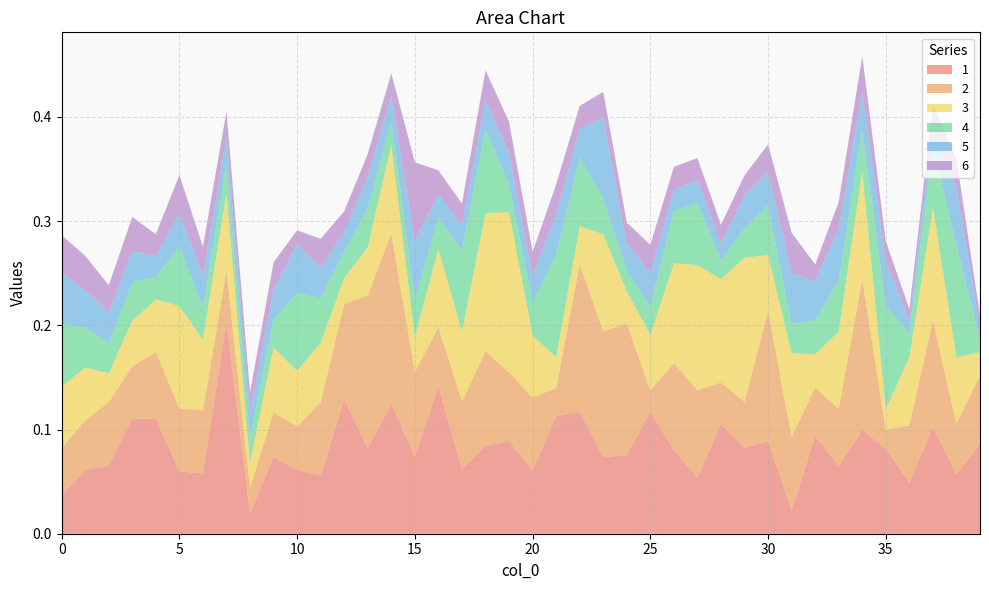

Reading left to right, extract all data points from this chart.

1: 0=0.0	1=0.1	2=0.1	3=0.1	4=0.1	5=0.1	6=0.1	7=0.2	8=0.0	9=0.1	10=0.1	11=0.1	12=0.1	13=0.1	14=0.1	15=0.1	16=0.1	17=0.1	18=0.1	19=0.1	20=0.1	21=0.1	22=0.1	23=0.1	24=0.1	25=0.1	26=0.1	27=0.1	28=0.1	29=0.1	30=0.1	31=0.0	32=0.1	33=0.1	34=0.1	35=0.1	36=0.0	37=0.1	38=0.1	39=0.1
2: 0=0.0	1=0.0	2=0.1	3=0.1	4=0.1	5=0.1	6=0.1	7=0.1	8=0.0	9=0.0	10=0.0	11=0.1	12=0.1	13=0.1	14=0.2	15=0.1	16=0.1	17=0.1	18=0.1	19=0.1	20=0.1	21=0.0	22=0.1	23=0.1	24=0.1	25=0.0	26=0.1	27=0.1	28=0.0	29=0.0	30=0.1	31=0.1	32=0.0	33=0.1	34=0.1	35=0.0	36=0.1	37=0.1	38=0.0	39=0.1
3: 0=0.1	1=0.1	2=0.0	3=0.0	4=0.1	5=0.1	6=0.1	7=0.1	8=0.0	9=0.1	10=0.1	11=0.1	12=0.0	13=0.0	14=0.1	15=0.0	16=0.1	17=0.1	18=0.1	19=0.2	20=0.1	21=0.0	22=0.0	23=0.1	24=0.0	25=0.1	26=0.1	27=0.1	28=0.1	29=0.1	30=0.1	31=0.1	32=0.0	33=0.1	34=0.1	35=0.0	36=0.1	37=0.1	38=0.1	39=0.0
4: 0=0.1	1=0.0	2=0.0	3=0.0	4=0.0	5=0.1	6=0.0	7=0.0	8=0.0	9=0.0	10=0.1	11=0.0	12=0.0	13=0.0	14=0.0	15=0.0	16=0.0	17=0.1	18=0.1	19=0.0	20=0.0	21=0.1	22=0.1	23=0.0	24=0.0	25=0.0	26=0.1	27=0.1	28=0.0	29=0.0	30=0.0	31=0.0	32=0.0	33=0.0	34=0.0	35=0.1	36=0.0	37=0.1	38=0.1	39=0.0
5: 0=0.0	1=0.0	2=0.0	3=0.0	4=0.0	5=0.0	6=0.0	7=0.0	8=0.0	9=0.0	10=0.0	11=0.0	12=0.0	13=0.0	14=0.0	15=0.1	16=0.0	17=0.0	18=0.0	19=0.0	20=0.0	21=0.0	22=0.0	23=0.1	24=0.0	25=0.0	26=0.0	27=0.0	28=0.0	29=0.0	30=0.0	31=0.0	32=0.0	33=0.0	34=0.0	35=0.0	36=0.0	37=0.0	38=0.1	39=0.0
6: 0=0.0	1=0.0	2=0.0	3=0.0	4=0.0	5=0.0	6=0.0	7=0.0	8=0.0	9=0.0	10=0.0	11=0.0	12=0.0	13=0.0	14=0.0	15=0.1	16=0.0	17=0.0	18=0.0	19=0.0	20=0.0	21=0.0	22=0.0	23=0.0	24=0.0	25=0.0	26=0.0	27=0.0	28=0.0	29=0.0	30=0.0	31=0.0	32=0.0	33=0.0	34=0.0	35=0.0	36=0.0	37=0.0	38=0.0	39=0.0